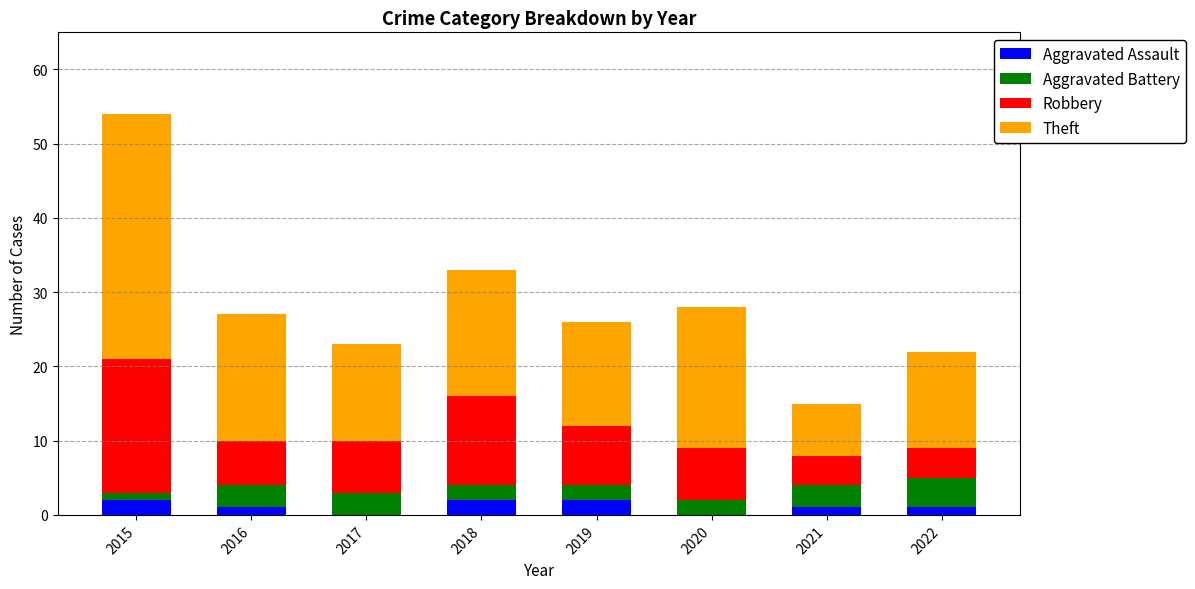

What is the total value across all series at 2017?

23